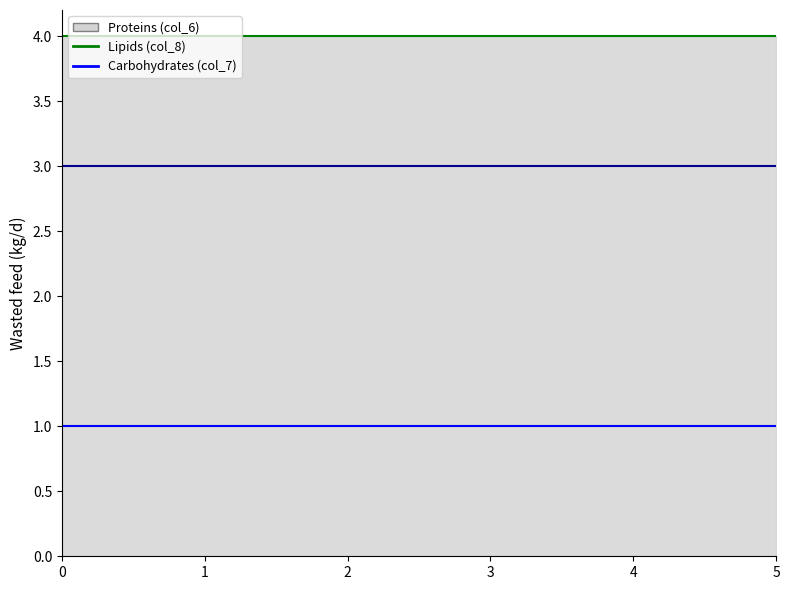

True or false: col_8 and col_6 line cross at least once.

False